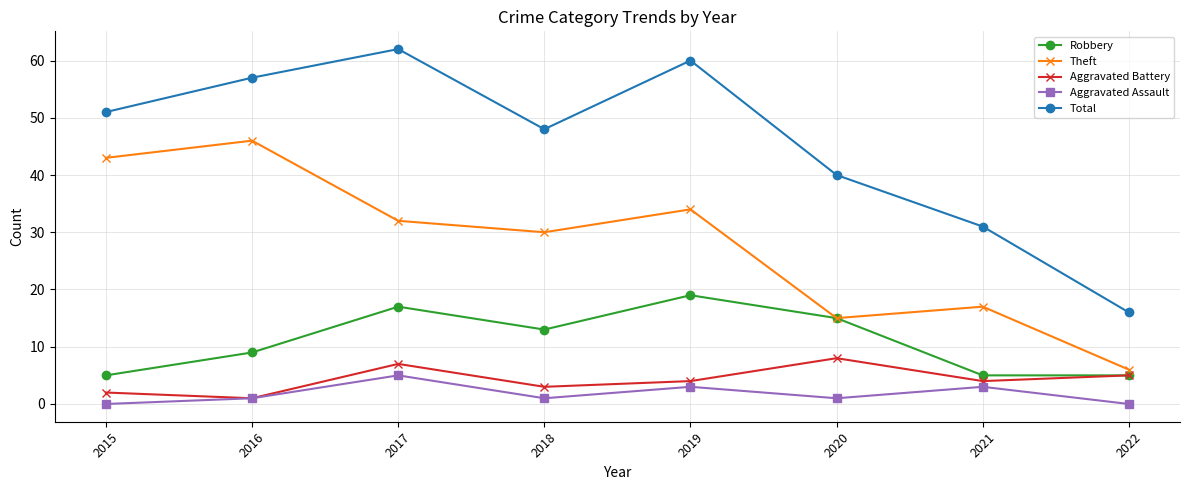

True or false: Aggravated Assault and Theft intersect in this chart.

False